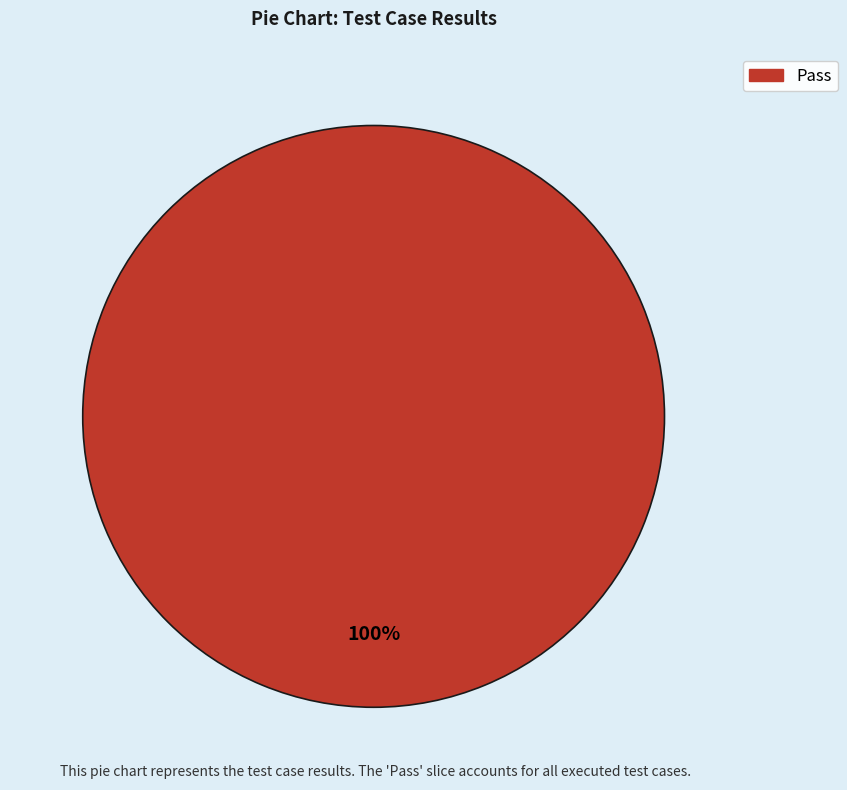

How many segments does this pie chart have?

1